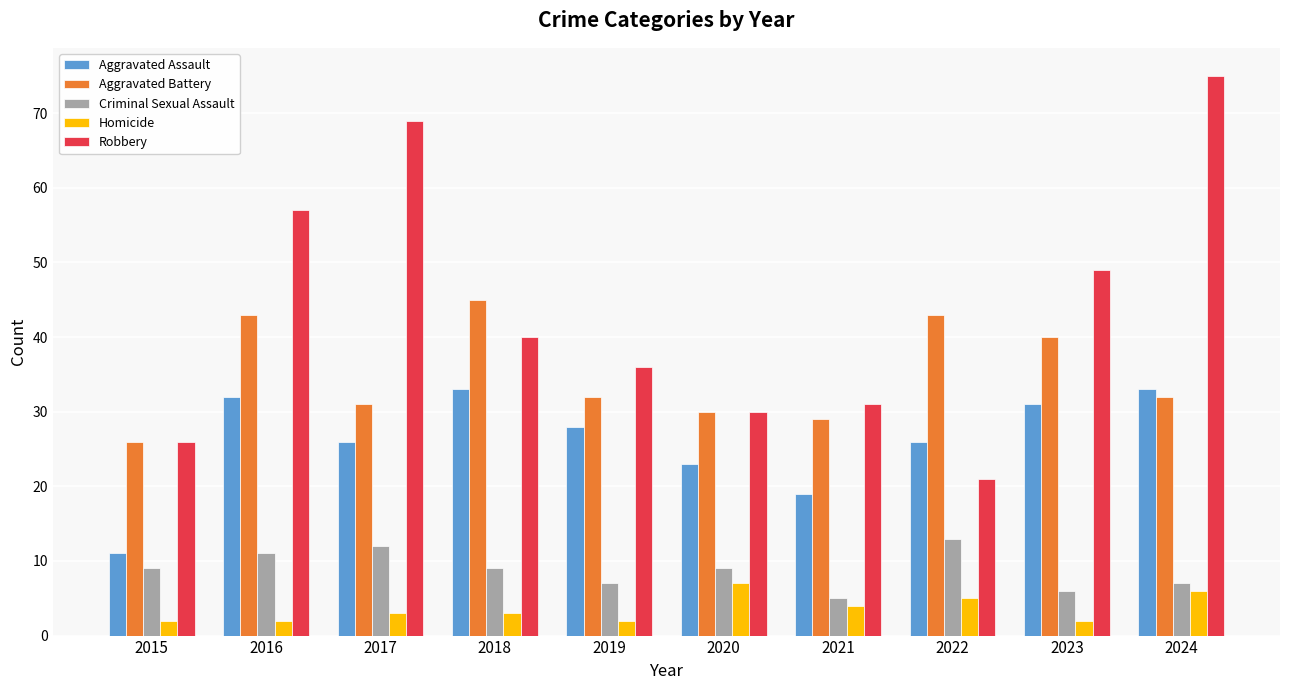

At which category is the sum across all series the highest?

2024